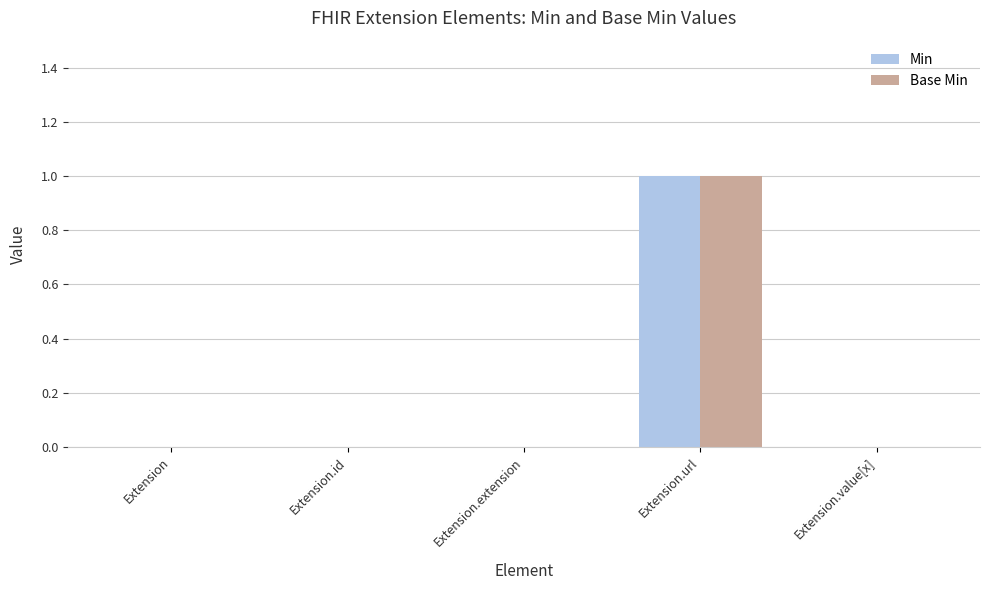

Reading left to right, what are all the values shown in this chart?

Min: 0	0	0	1	0
Base Min: 0	0	0	1	0